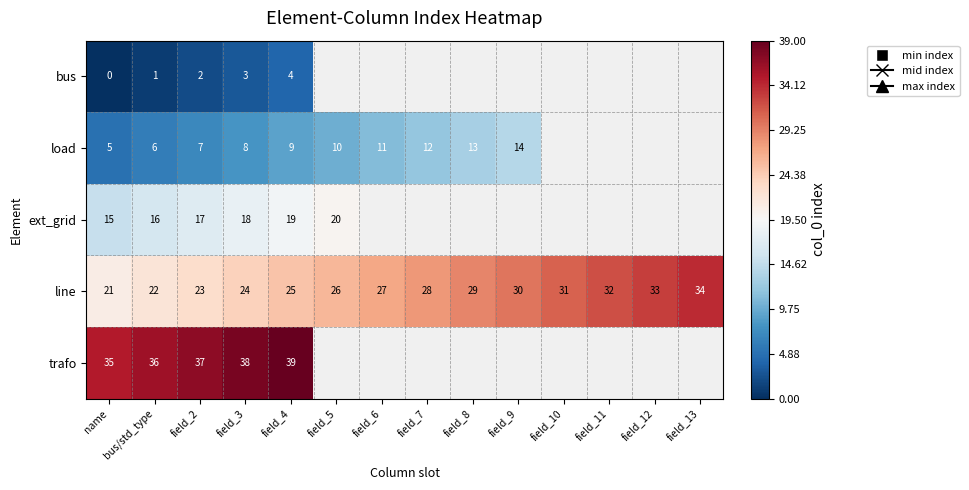

Is it true that line equals 14 at field_3?

False